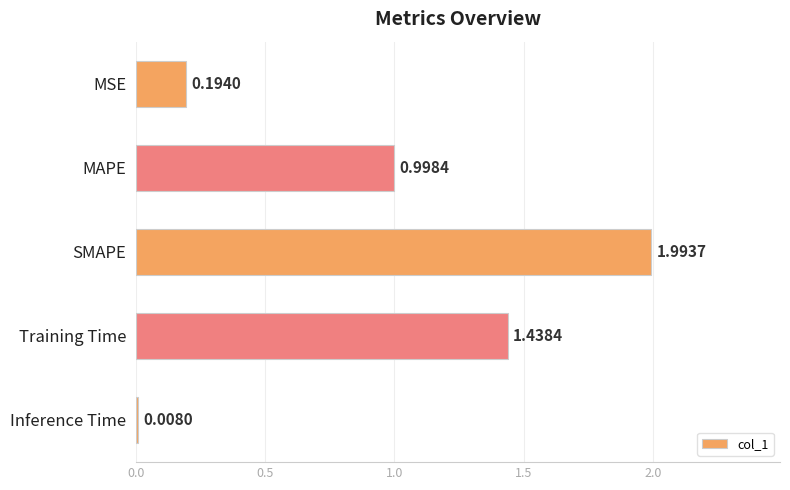

Rank the categories by value from highest to lowest.

SMAPE, Training Time, MAPE, MSE, Inference Time